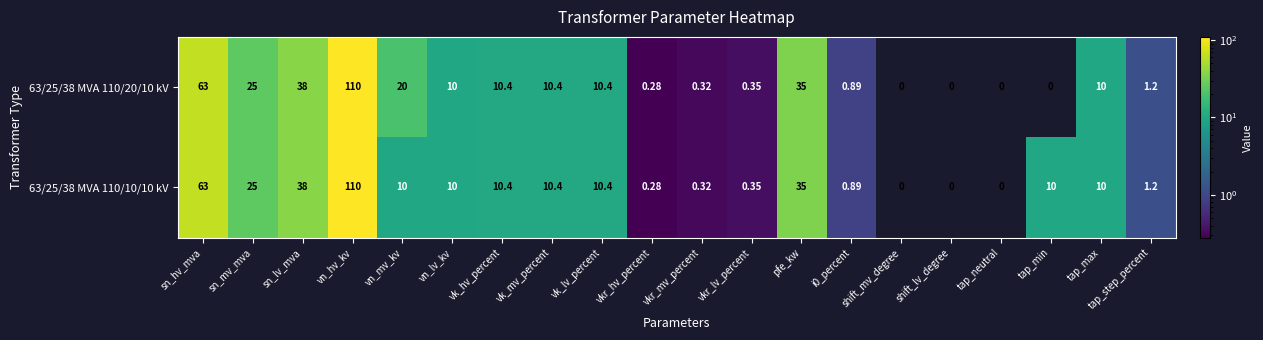

How many positive values does the 63/25/38 MVA 110/10/10 kV series have?

17